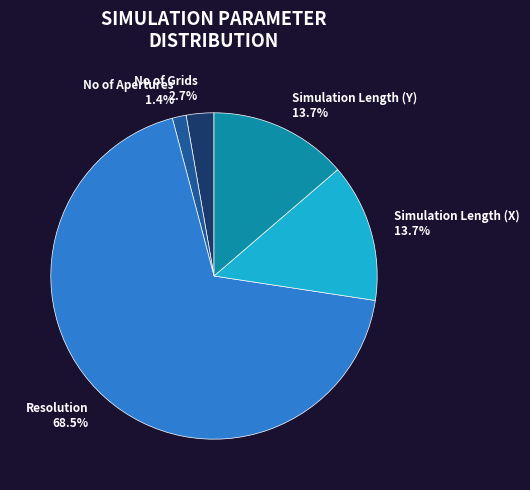

Which has a higher value, No of Grids or Simulation Length (Y)?

Simulation Length (Y)